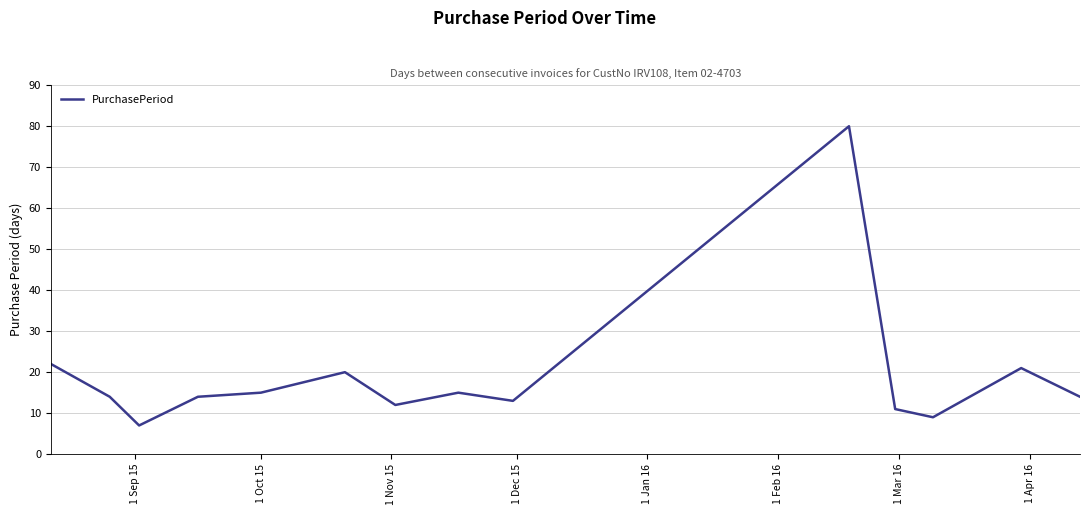

True or false: the data has more than 0 interior local peaks.

True